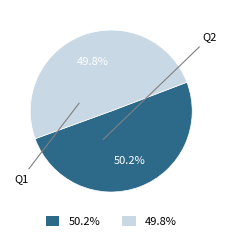

How many slices are in this pie chart?

2